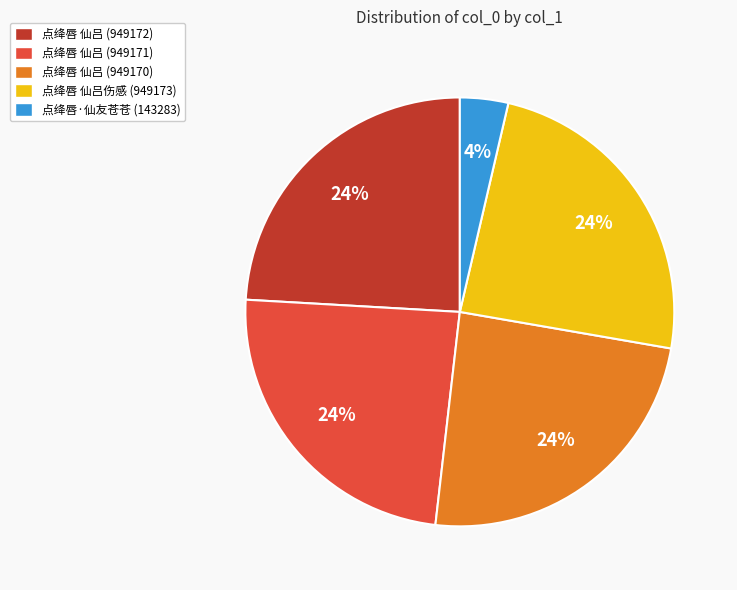

Is the sum of 点绛唇 仙吕伤感 (949173) and 点绛唇·仙友苍苍 (143283) greater than half?

No